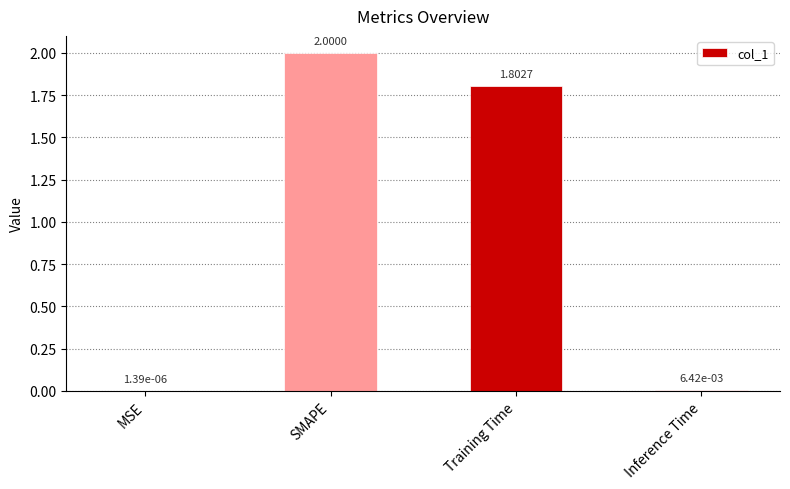

What is the sum of the values at SMAPE and MSE?

2.0